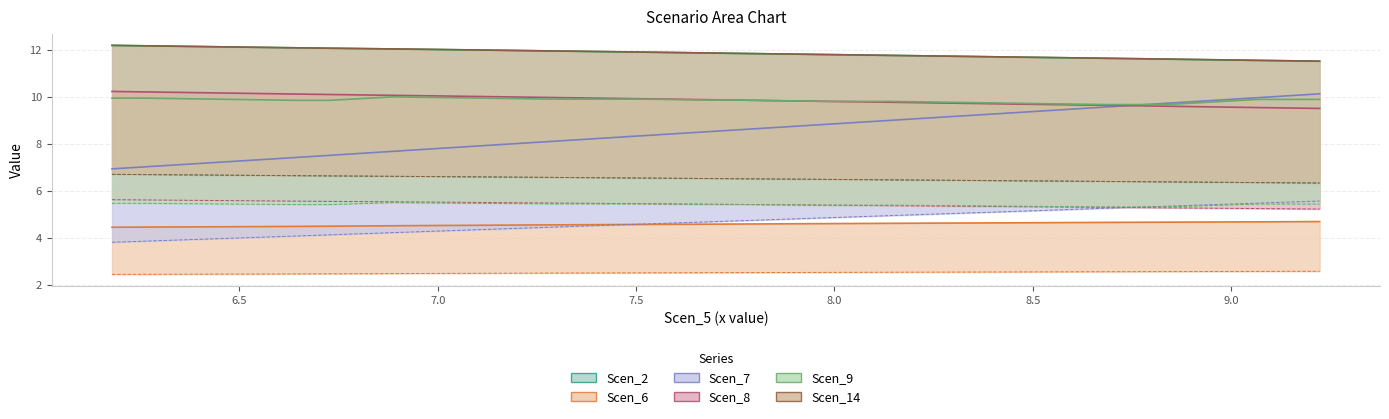

Reading left to right, extract all data points from this chart.

Scen_2: 12.2	12.2	12.1	12.1	12.1	12.1	12.1	12.1	12.0	12.0	12.0	12.0	12.0	12.0	11.9	11.9	11.9	11.9	11.9	11.9	11.8	11.8	11.8	11.8	11.8	11.8	11.7	11.7	11.7	11.7	11.7	11.7	11.6	11.6	11.6	11.6	11.6	11.5	11.5	11.5
Scen_6: 4.5	4.5	4.5	4.5	4.5	4.5	4.5	4.5	4.5	4.5	4.5	4.5	4.5	4.5	4.6	4.6	4.6	4.6	4.6	4.6	4.6	4.6	4.6	4.6	4.6	4.6	4.6	4.6	4.6	4.6	4.6	4.7	4.7	4.7	4.7	4.7	4.7	4.7	4.7	4.7
Scen_7: 6.9	7.0	7.1	7.2	7.3	7.3	7.4	7.5	7.6	7.7	7.8	7.8	7.9	8.0	8.1	8.2	8.3	8.3	8.4	8.5	8.6	8.7	8.7	8.8	8.9	9.0	9.1	9.2	9.2	9.3	9.4	9.5	9.6	9.6	9.7	9.8	9.9	10.0	10.0	10.1
Scen_8: 10.2	10.2	10.2	10.2	10.2	10.1	10.1	10.1	10.1	10.1	10.0	10.0	10.0	10.0	10.0	10.0	9.9	9.9	9.9	9.9	9.9	9.8	9.8	9.8	9.8	9.8	9.7	9.7	9.7	9.7	9.7	9.7	9.6	9.6	9.6	9.6	9.6	9.5	9.5	9.5
Scen_9: 9.9	9.9	9.9	9.9	9.9	9.9	9.8	9.8	9.9	10.0	10.0	10.0	9.9	9.9	9.9	9.9	9.9	9.9	9.9	9.9	9.9	9.8	9.8	9.8	9.8	9.8	9.8	9.8	9.7	9.7	9.7	9.7	9.7	9.7	9.7	9.7	9.8	9.9	9.9	9.9
Scen_14: 12.2	12.2	12.1	12.1	12.1	12.1	12.1	12.1	12.0	12.0	12.0	12.0	12.0	12.0	11.9	11.9	11.9	11.9	11.9	11.9	11.8	11.8	11.8	11.8	11.8	11.8	11.7	11.7	11.7	11.7	11.7	11.7	11.6	11.6	11.6	11.6	11.6	11.5	11.5	11.5